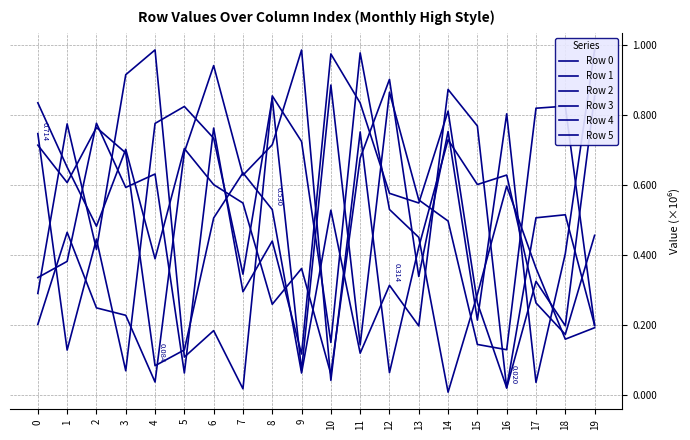

Between 11 and 14, which series saw the biggest shift?

Row 2